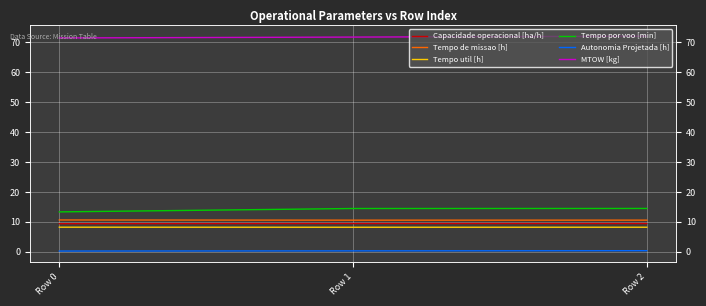

Is the value of Autonomia Projetada [h] at Row 1 greater than the value of Capacidade operacional [ha/h] at Row 0?

No